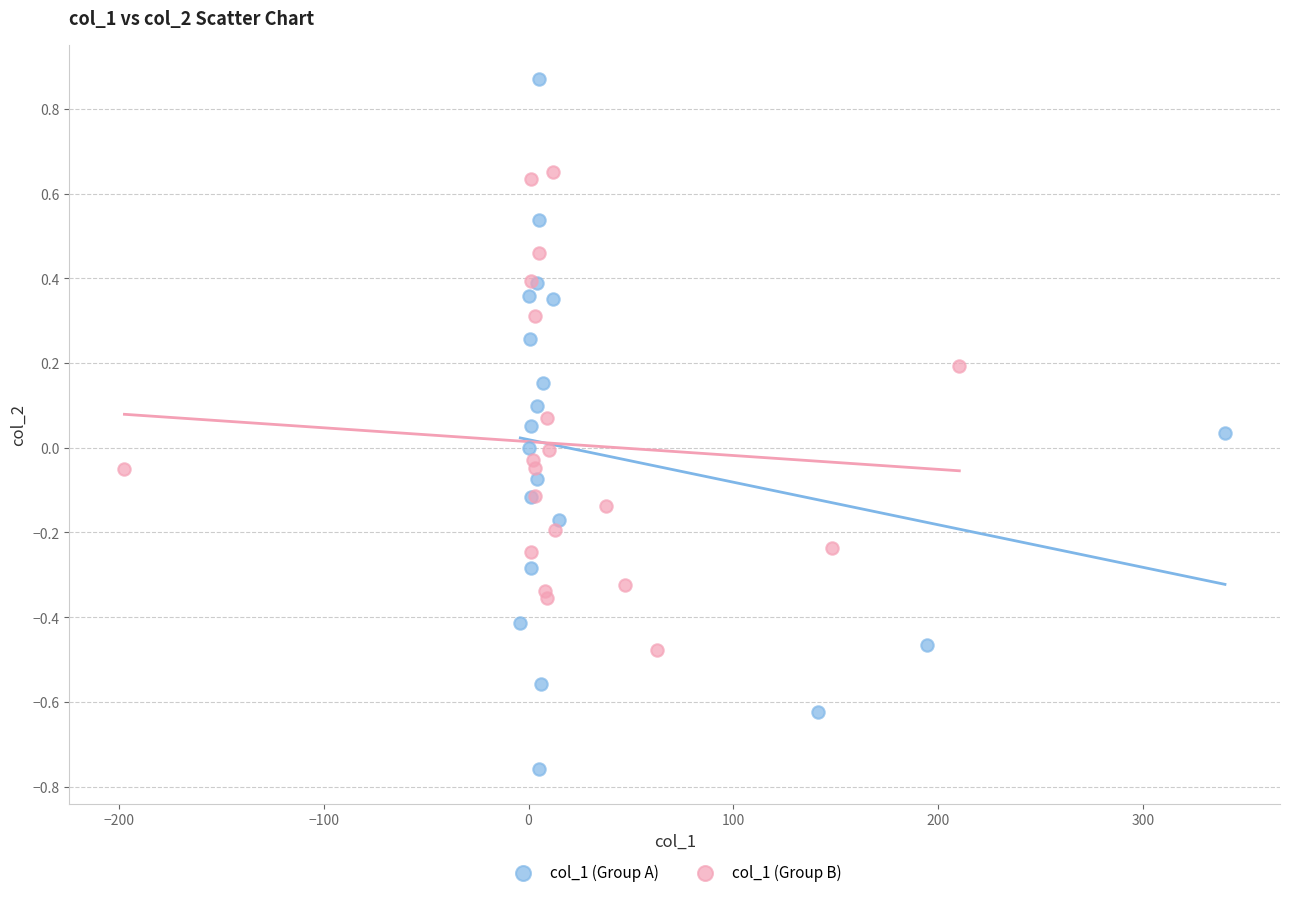

Which series has the largest Y range (max minus min)?

col_1 (Group A)